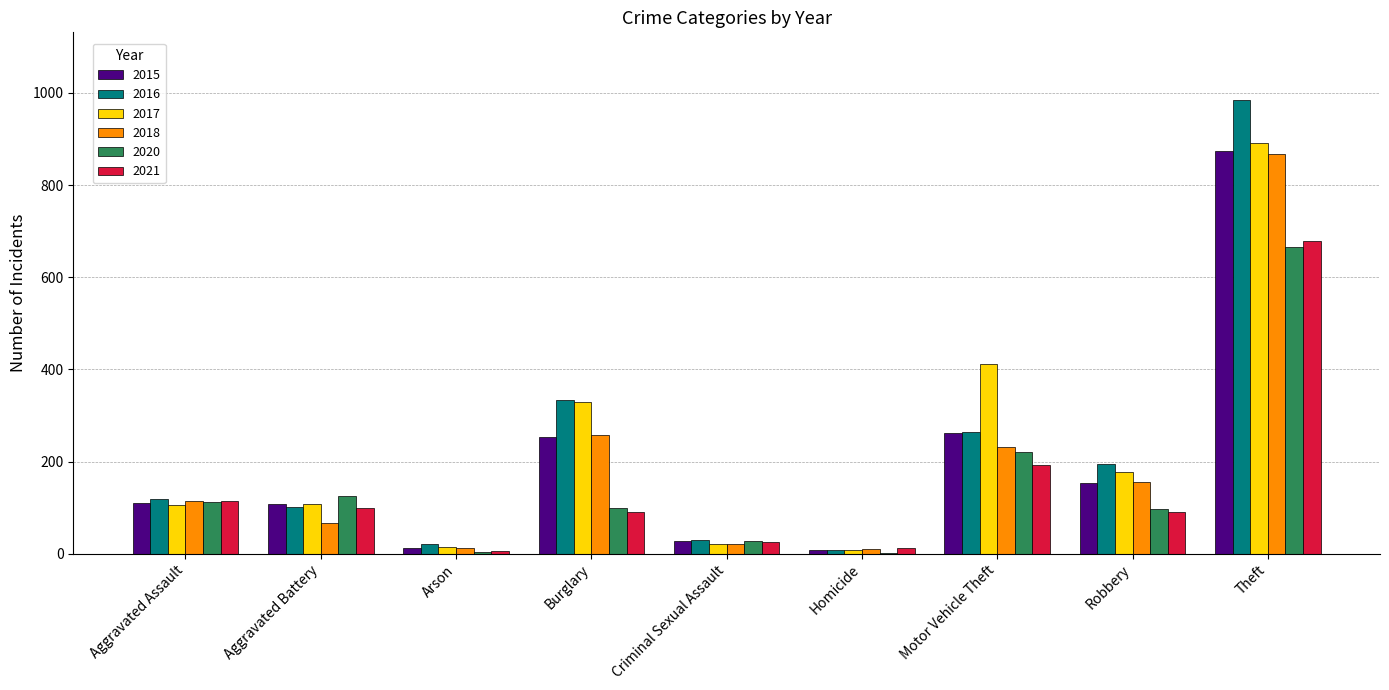

Read the 2021 value at Aggravated Battery.

100